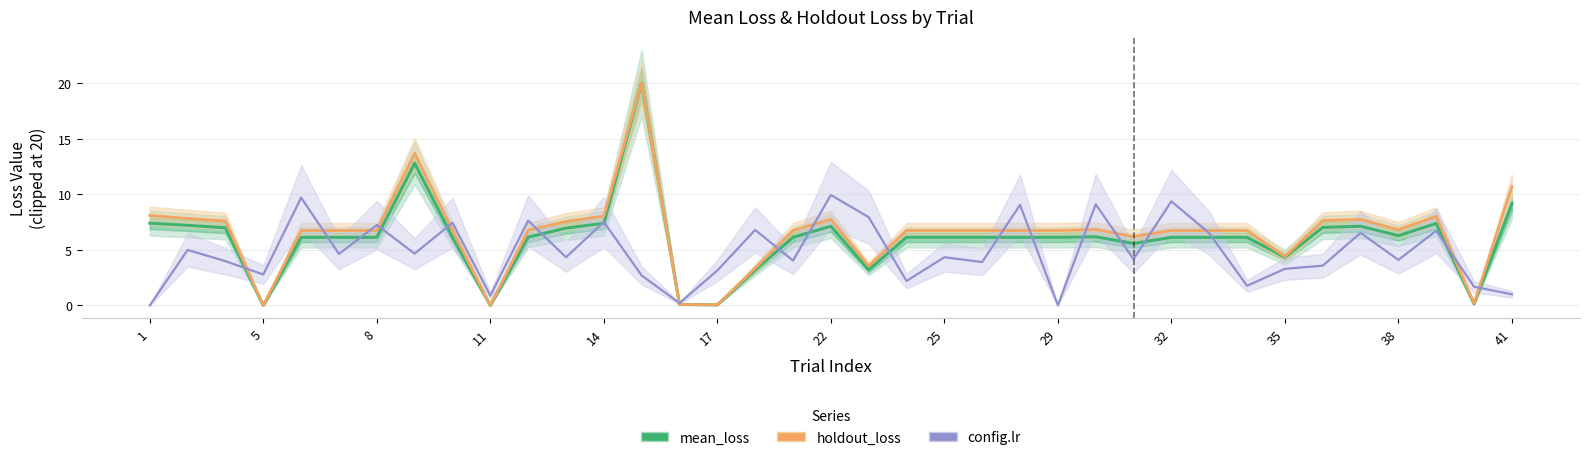

True or false: mean_loss has a value of 3.9 at 8.

False